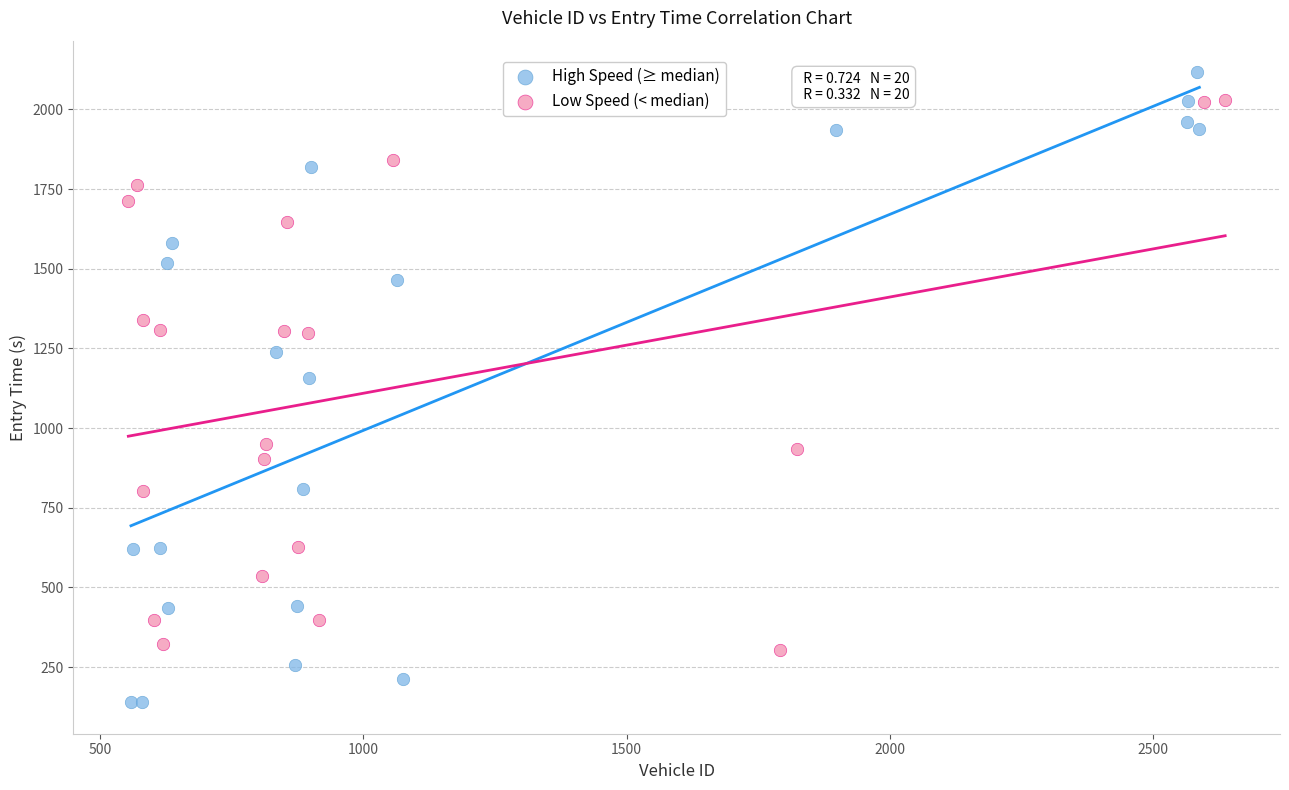

Which series has the widest spread of Y values?

High Speed (≥ median)